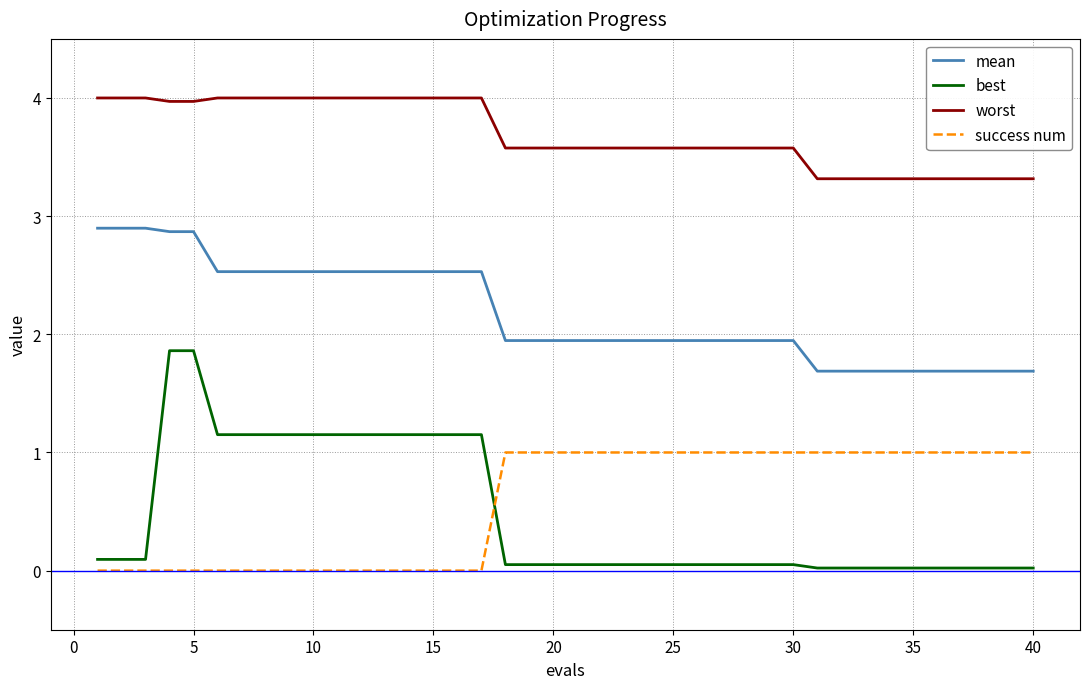

True or false: mean and worst cross at least once.

False